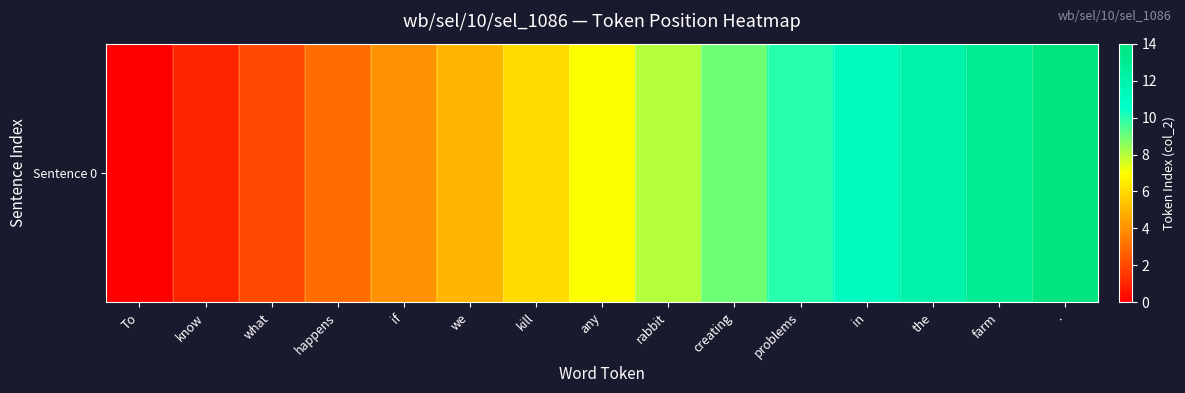

What is the change in value from what to rabbit?

+6